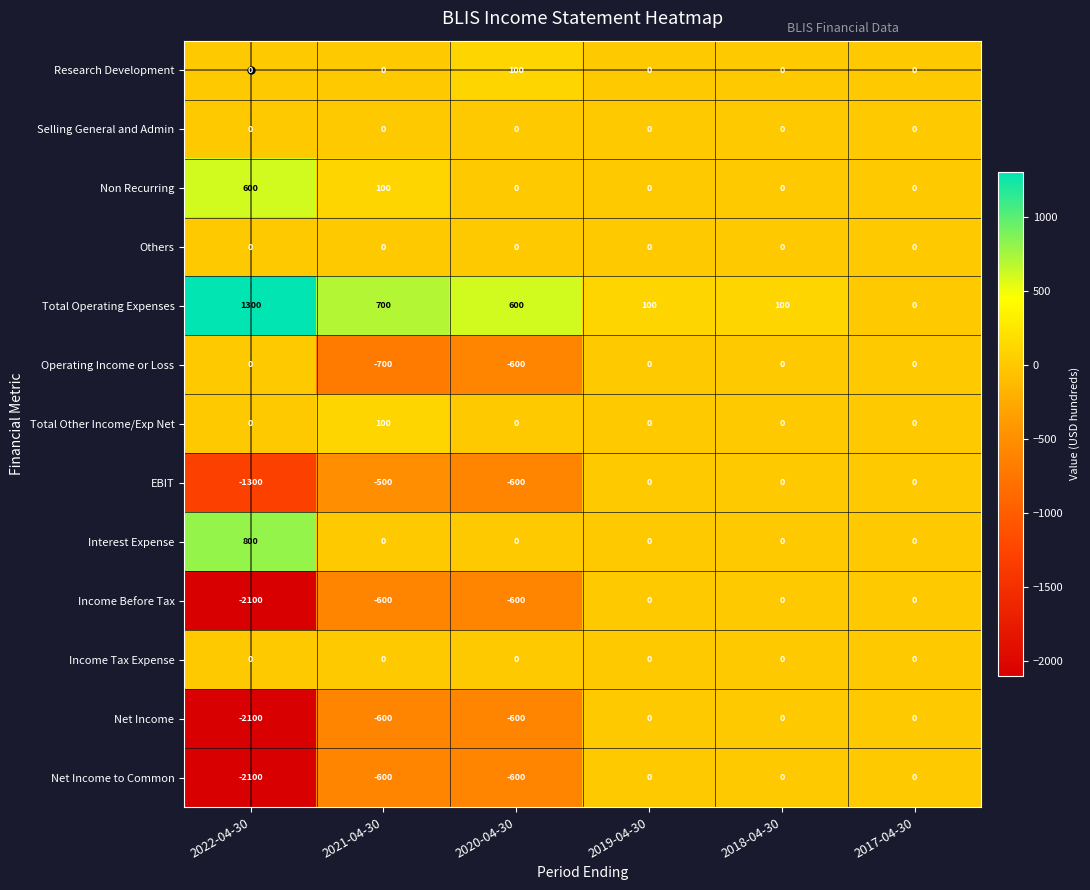

At which label does Total Operating Expenses first exceed 600?

2022-04-30